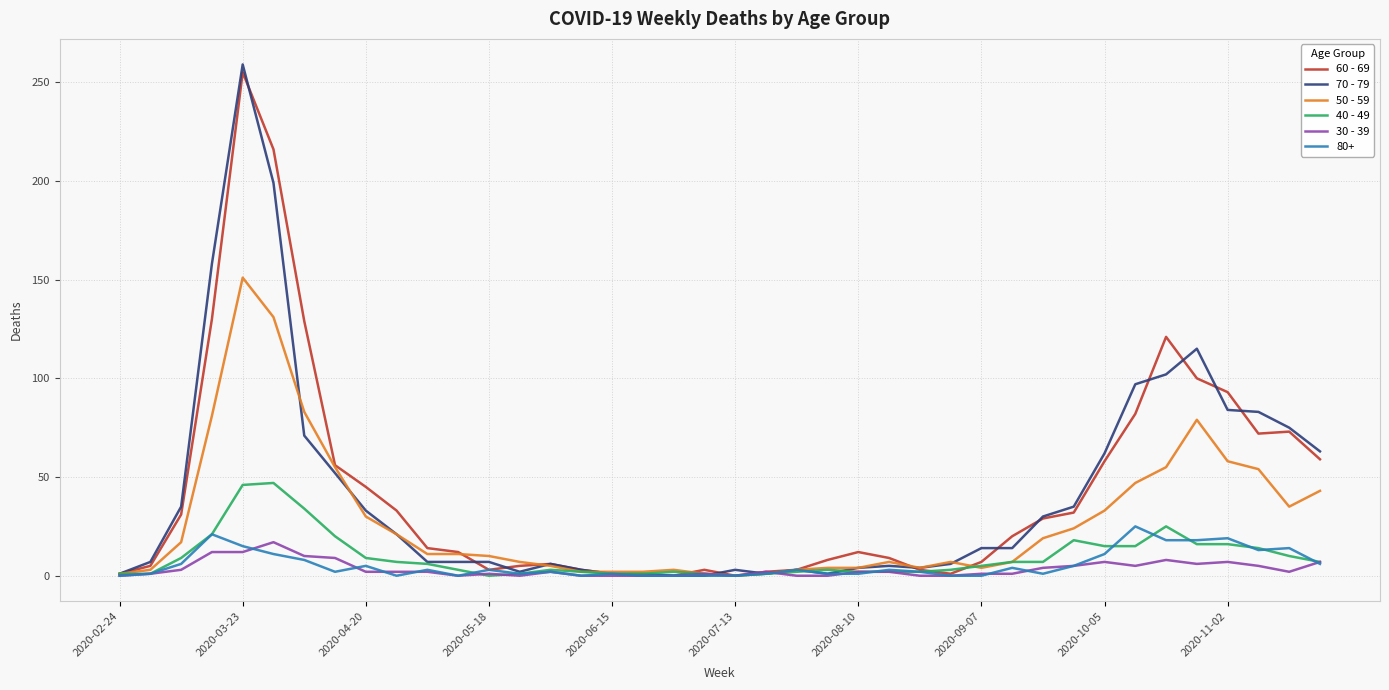

Which series has the widest spread of values?

70 - 79